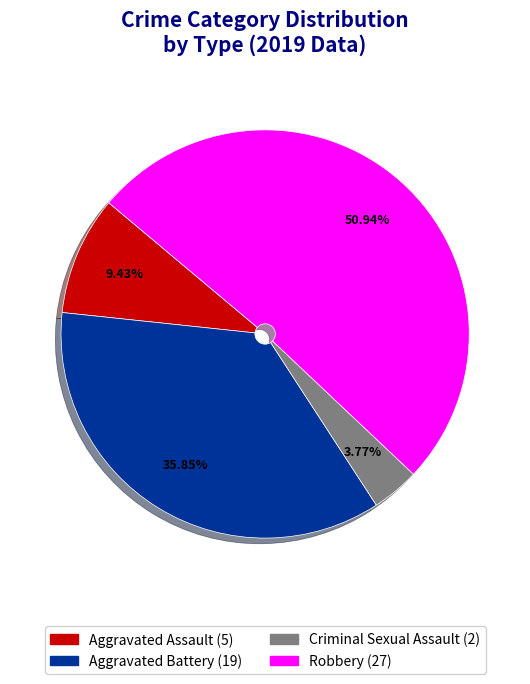

Rank the categories by value from lowest to highest.

Criminal Sexual Assault, Aggravated Assault, Aggravated Battery, Robbery